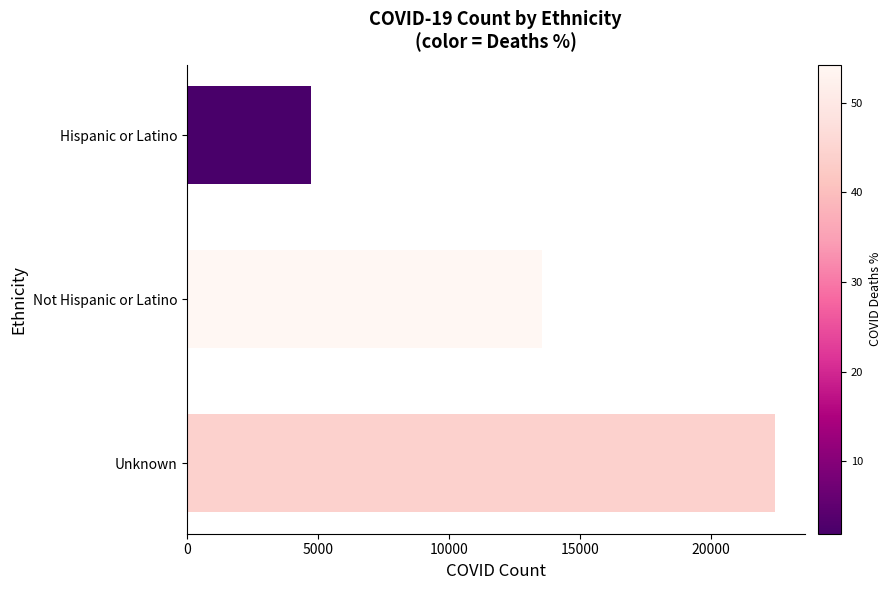

What is the difference between the maximum and second lowest values?

8896